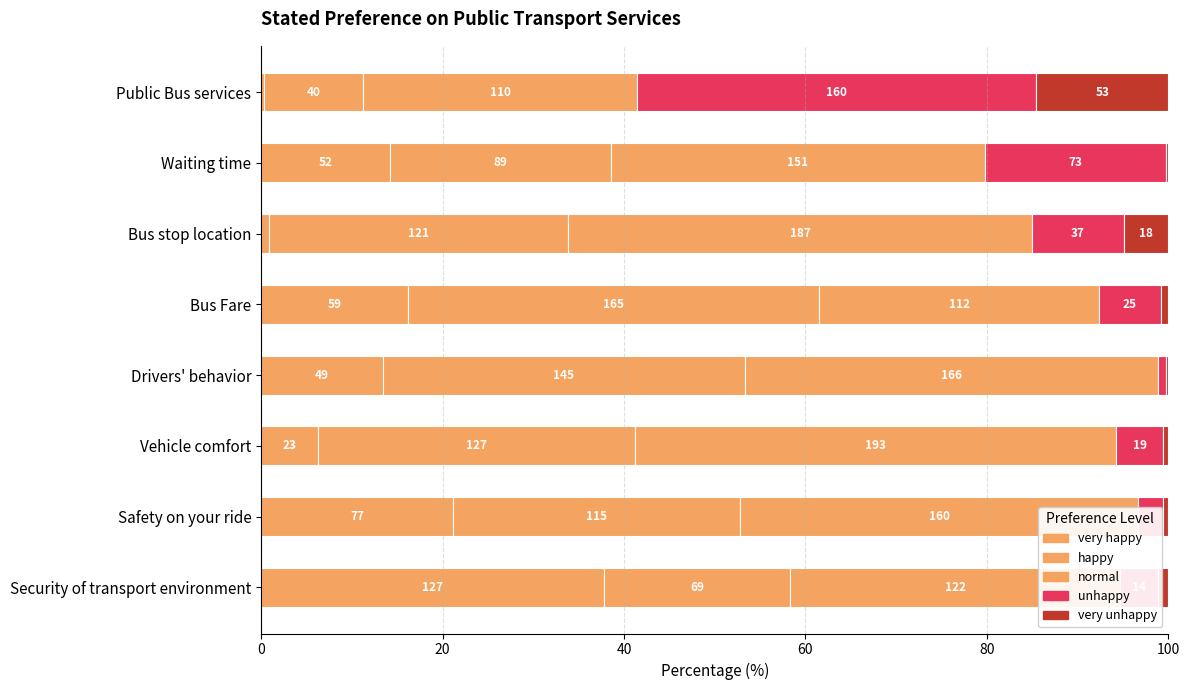

What is the value of the very_unhappy bar at the 8th from the left?

1.2